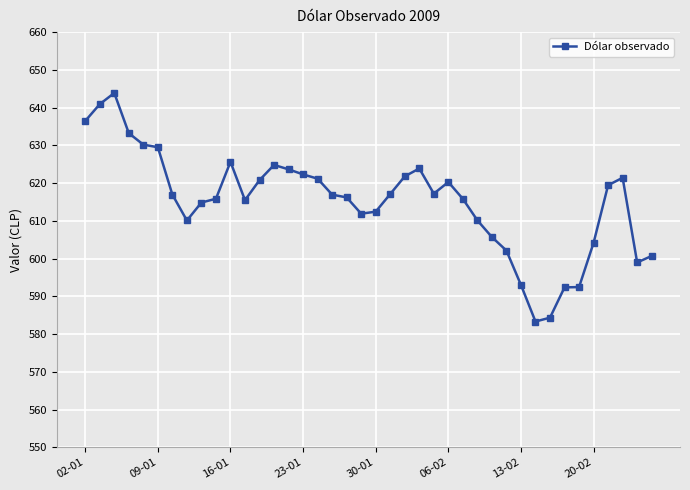

What is the difference between the second highest and minimum values?

57.6